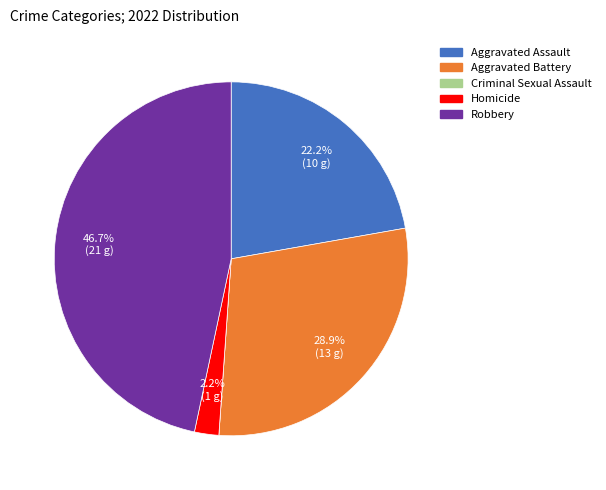

What percentage is NOT represented by Aggravated Assault?

77.8%